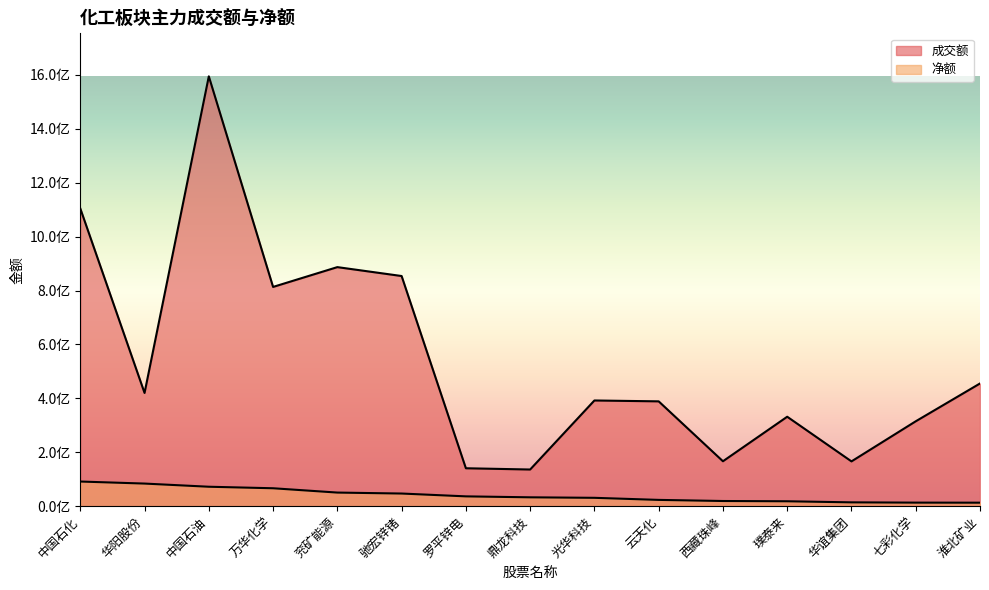

Is it true that 成交额 equals 231012181 at 华阳股份?

False